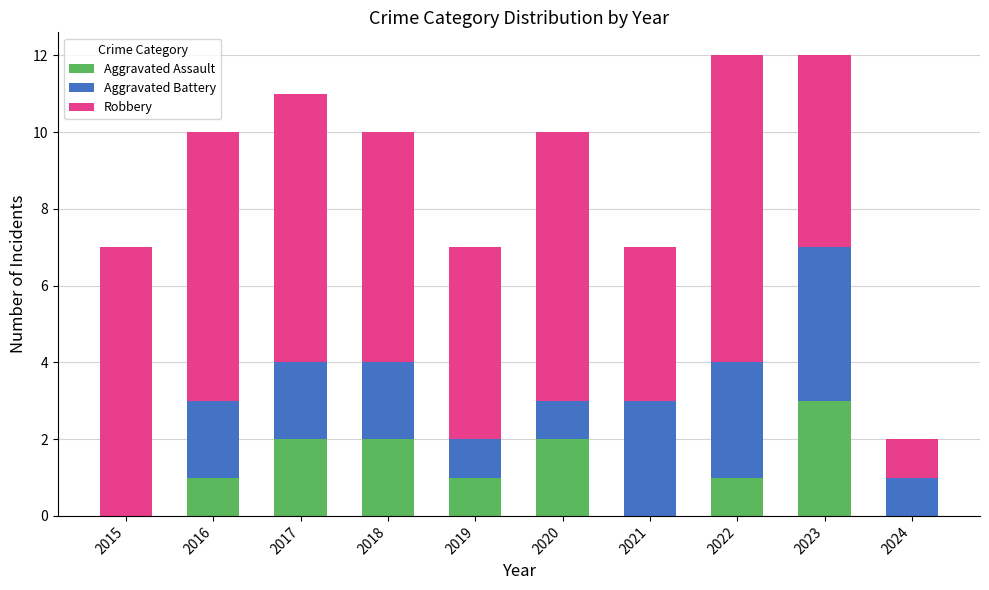

Reading left to right, what are the values for Aggravated Assault?

2015=0	2016=1	2017=2	2018=2	2019=1	2020=2	2021=0	2022=1	2023=3	2024=0